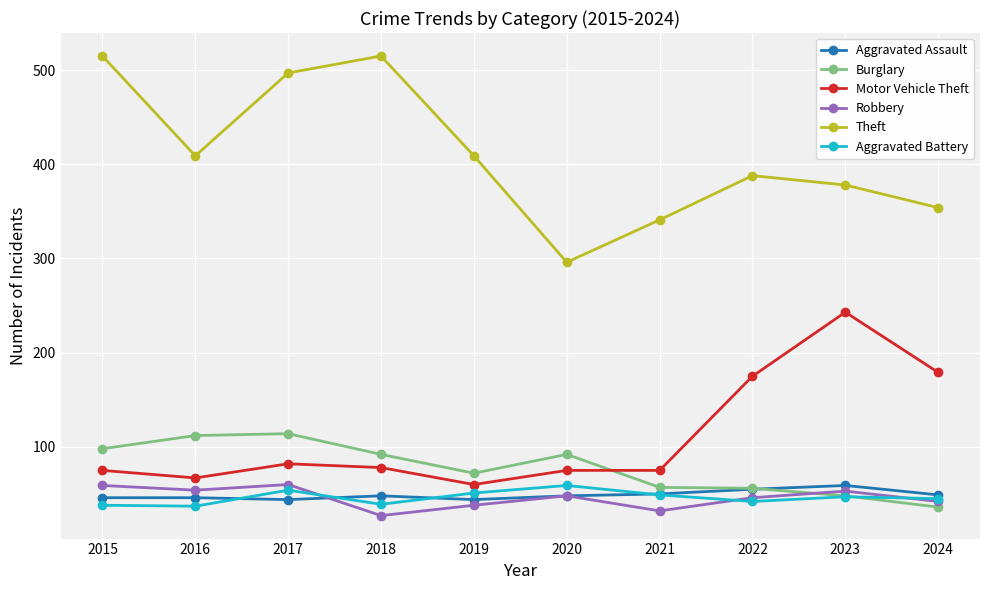

What is the sum of the Theft values at 2015 and 2023?

893